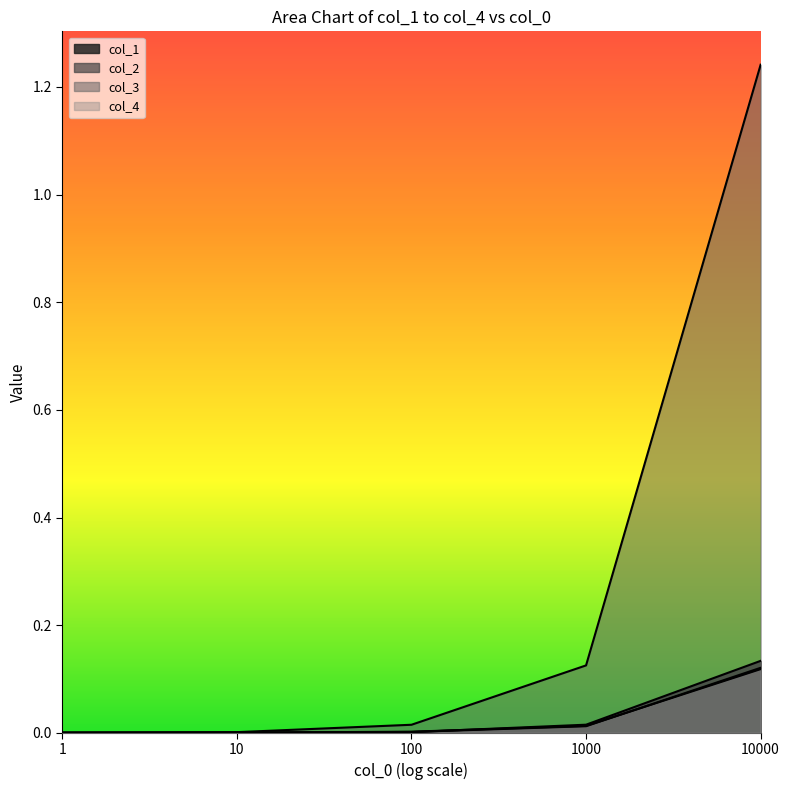

Reading left to right, transcribe all the data shown in this chart.

col_1: 0.0	0.0	0.0	0.0	0.1
col_2: 0.0	0.0	0.0	0.0	0.1
col_3: 0.0	0.0	0.0	0.1	1.2
col_4: 0.0	0.0	0.0	0.0	0.1